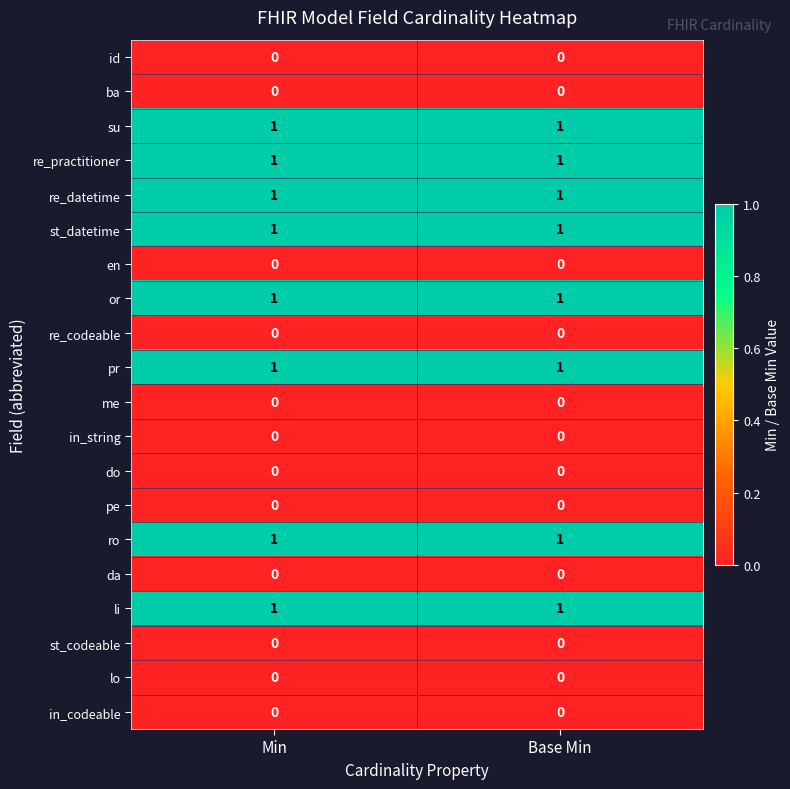

What is the total value across all series at Min?

8